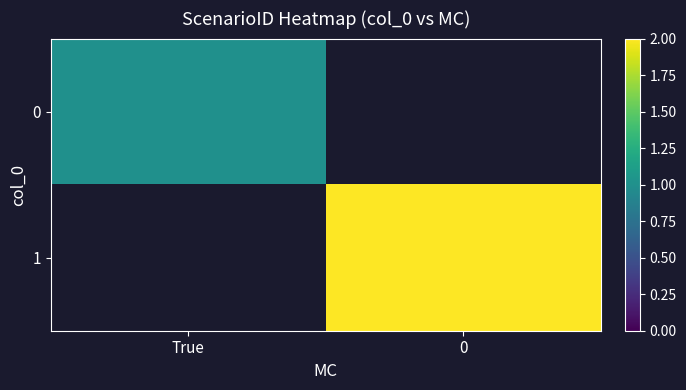

True or false: 1 has a value of 0.5 at 0.

False